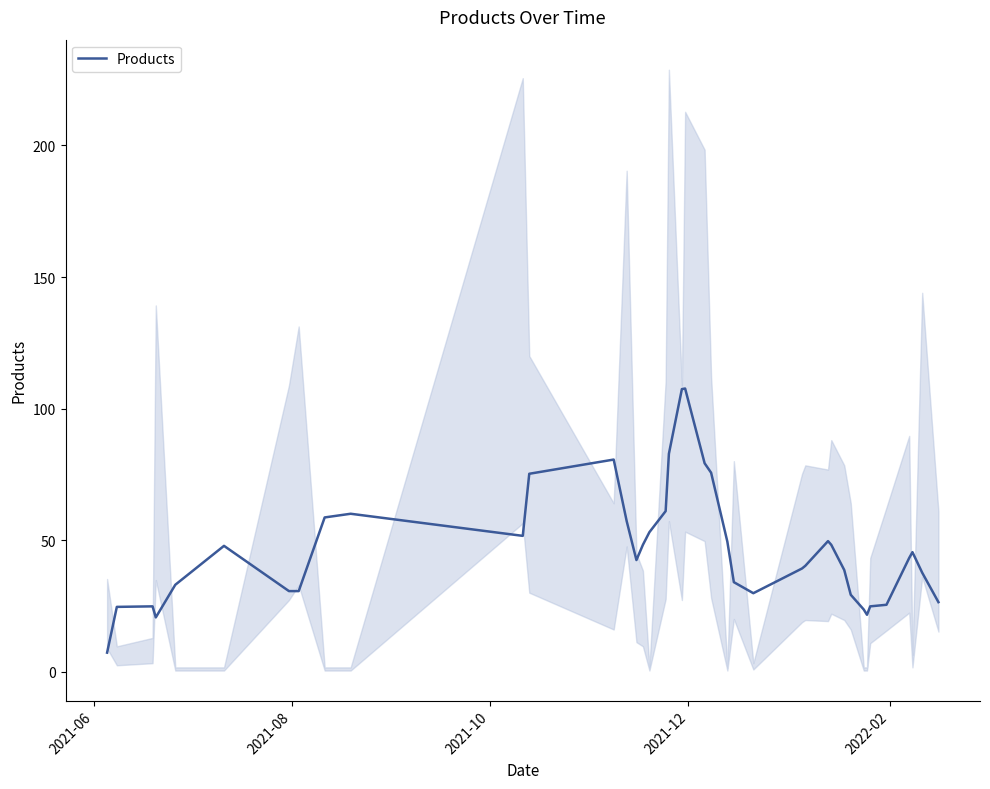

What is the highest value of the Products series?

107.6